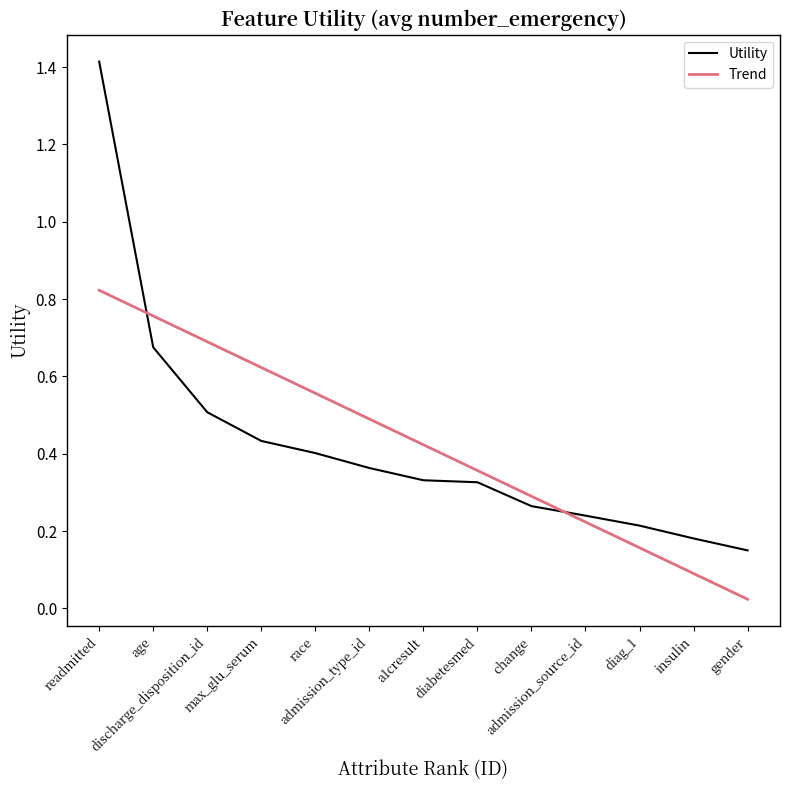

Which label corresponds to the largest value in the chart?

readmitted